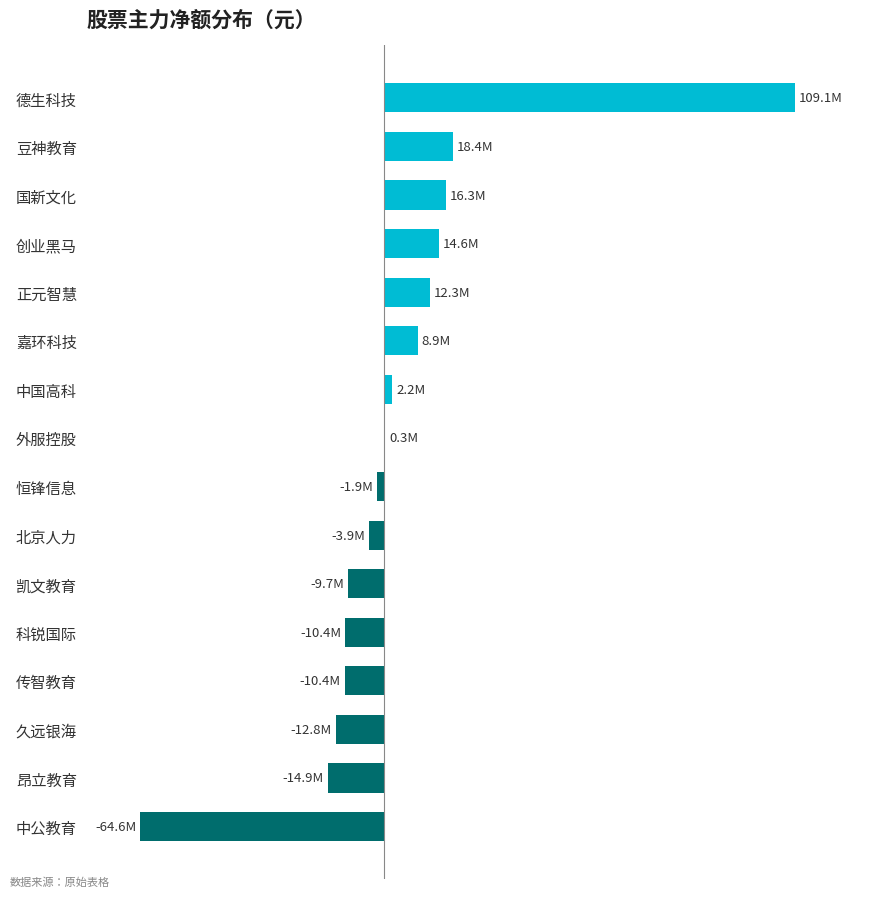

How many bars are there in total?

16